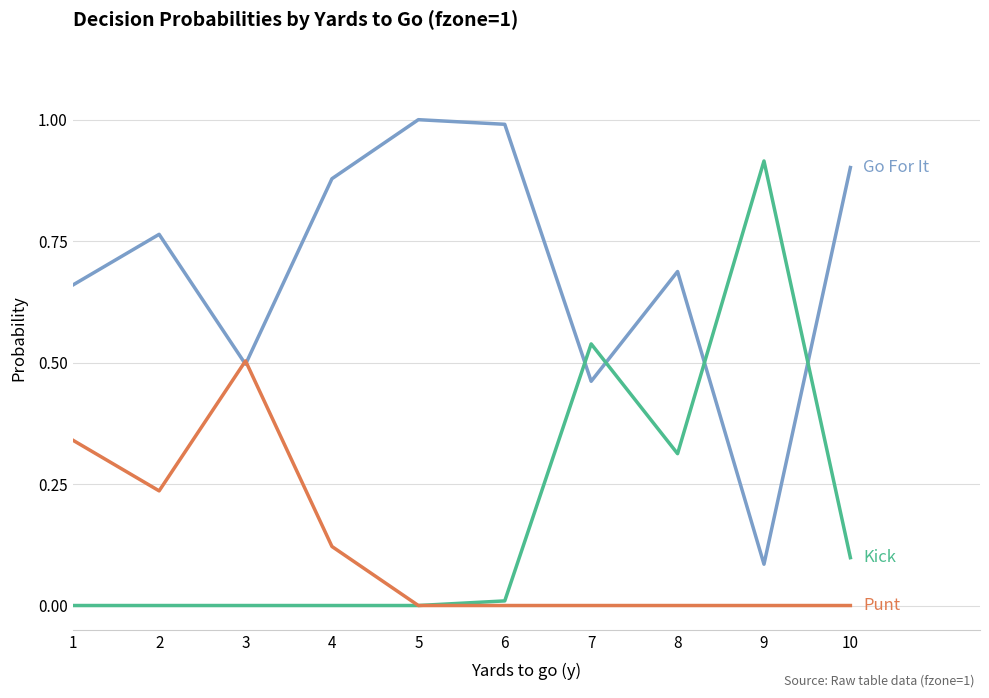

What is the total value across all series at 5?

1.0